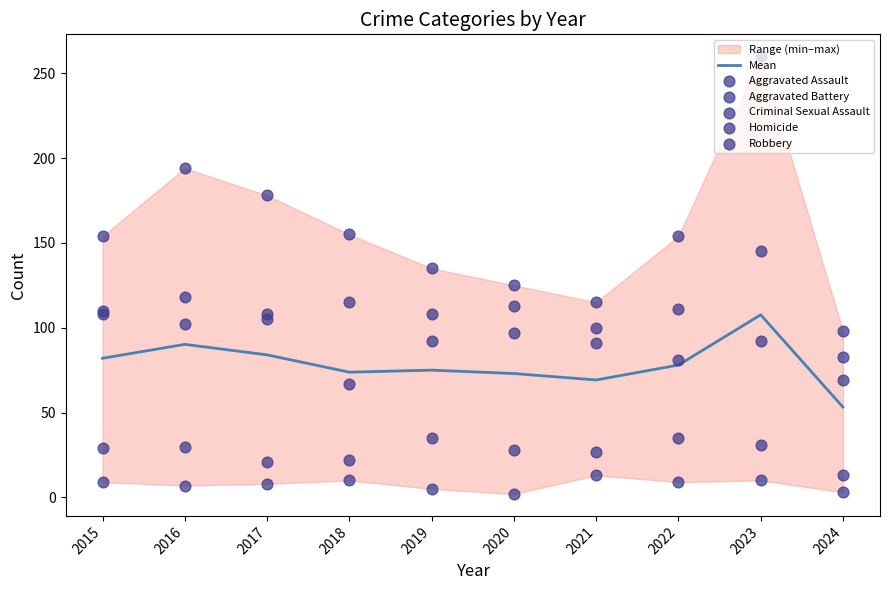

At which category is the sum across all series the highest?

2023